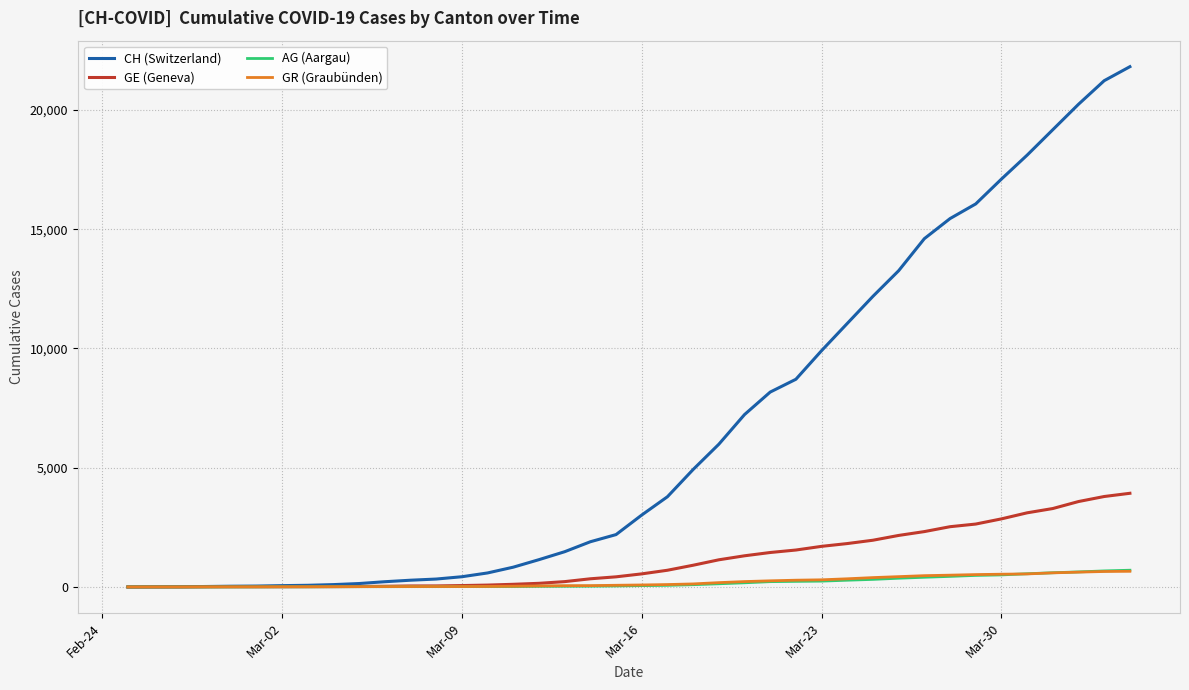

Which series has the largest range (max minus min)?

CH (Switzerland)